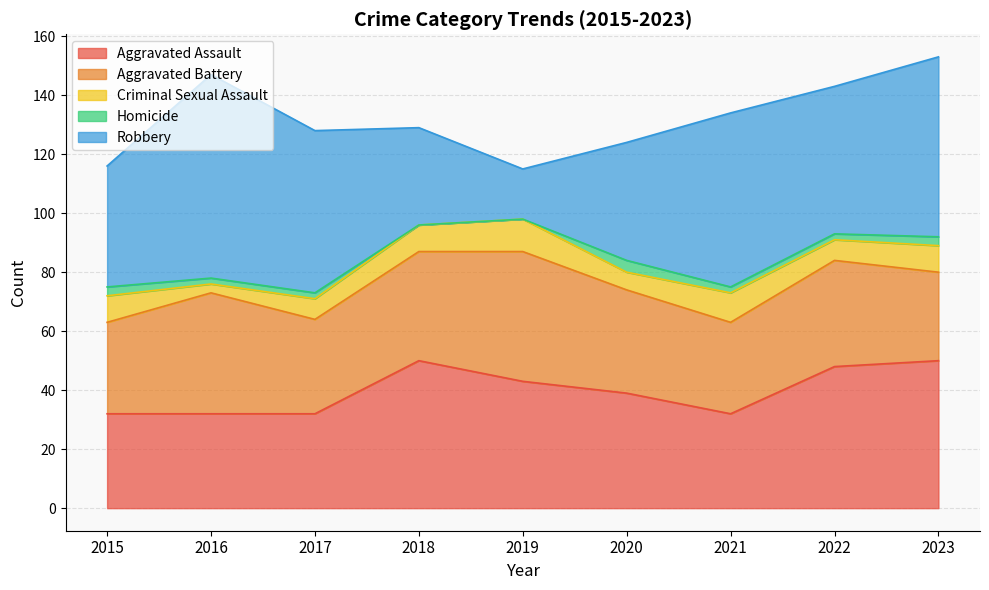

What is the difference between the highest and lowest values at 2023?

58